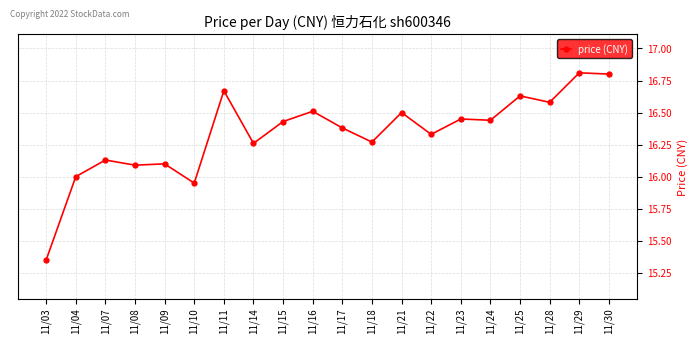

Which label corresponds to the smallest value in the chart?

11/03